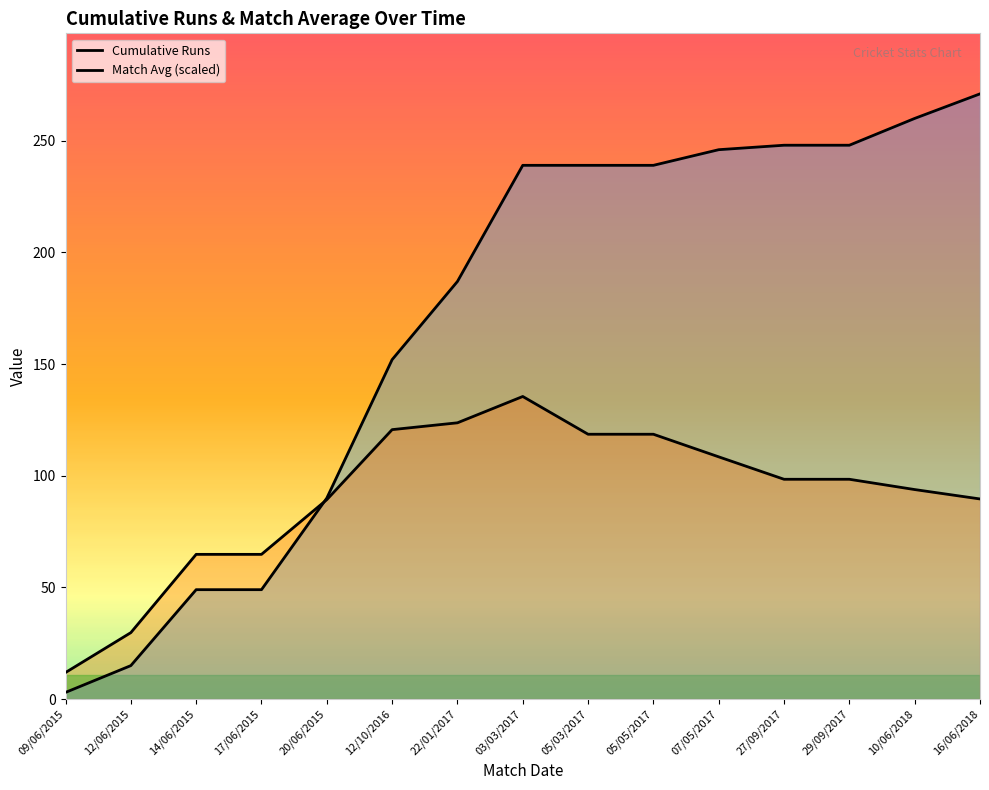

What is the highest value of the Cumulative Runs series?

271.0